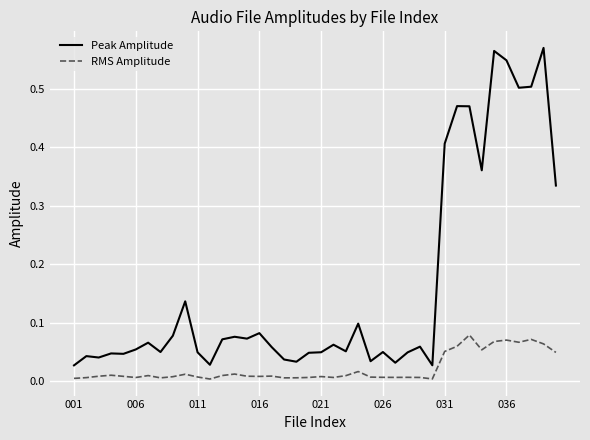

List the series in order of their overall mean, lowest first.

RMS Amplitude, Peak Amplitude